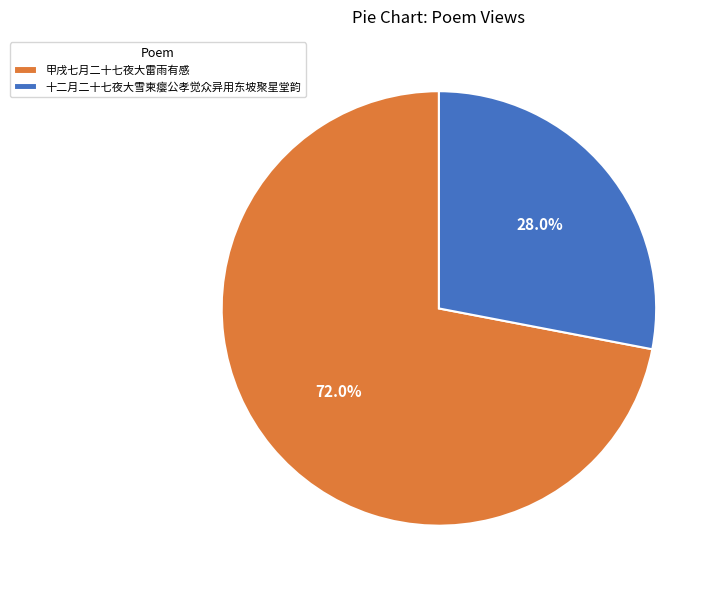

Does 甲戌七月二十七夜大雷雨有感 account for over 50% of the chart?

Yes